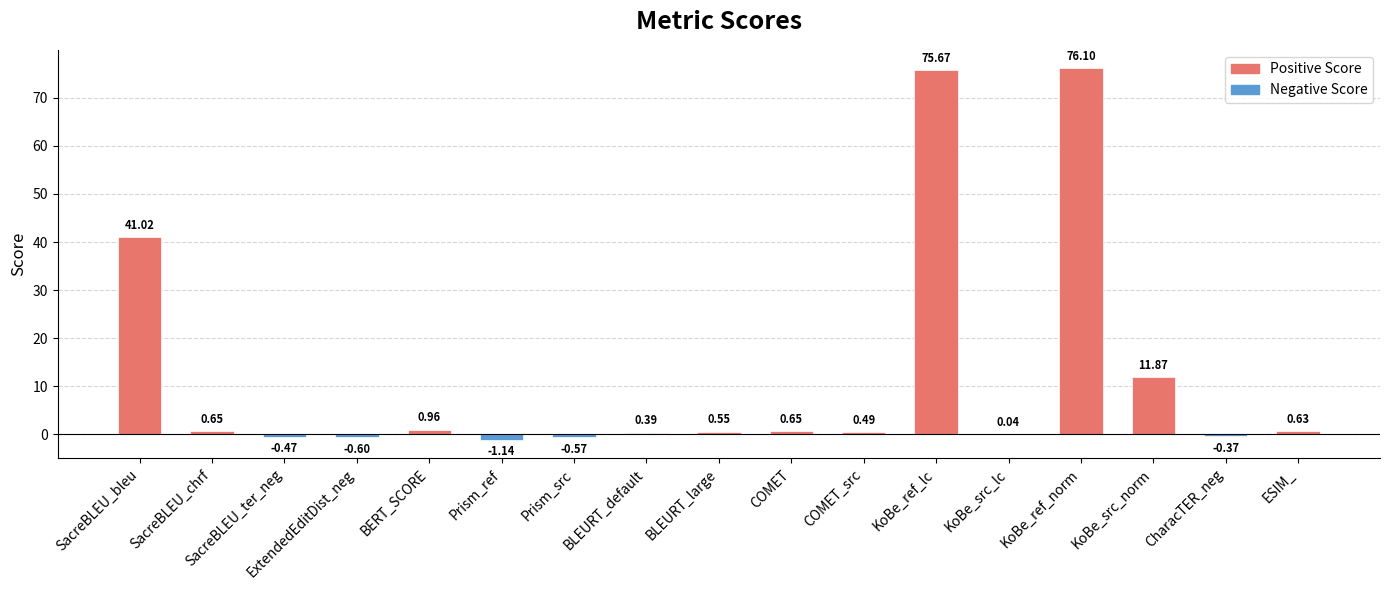

What is the sum of all values?

205.9